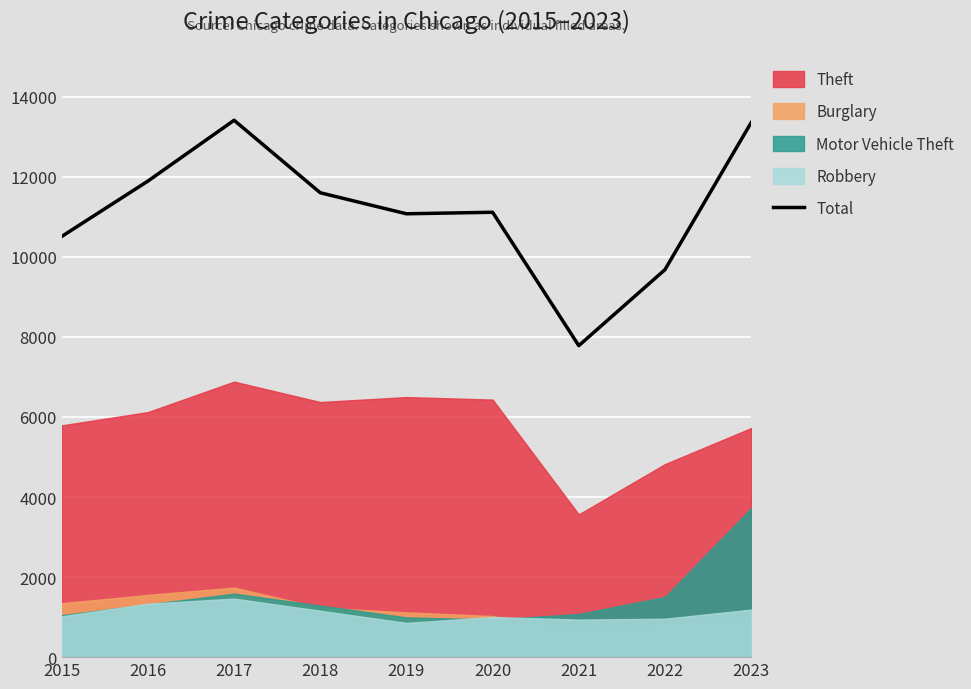

Reading left to right, list all the values displayed in this chart.

10510	11893	13412	11601	11076	11114	7782	9680	13353